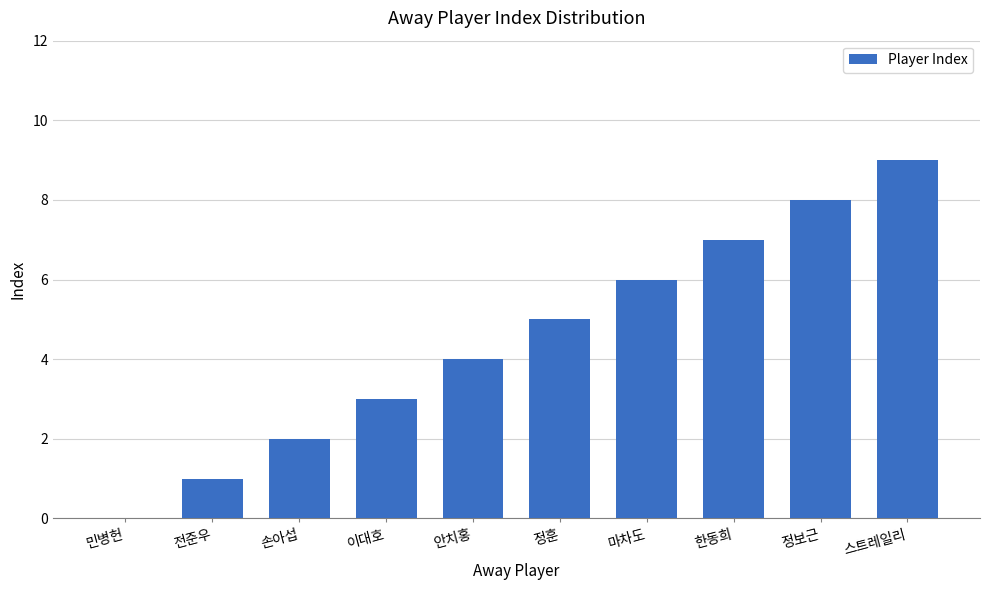

Where is the data nearest to the value 4?

안치홍